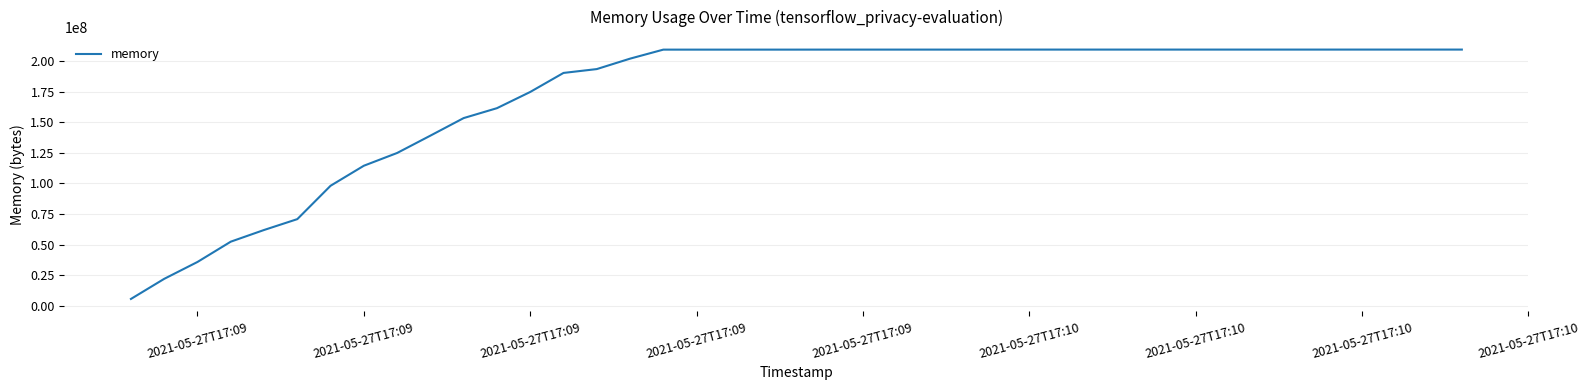

What is the maximum value shown in the chart?

209551360